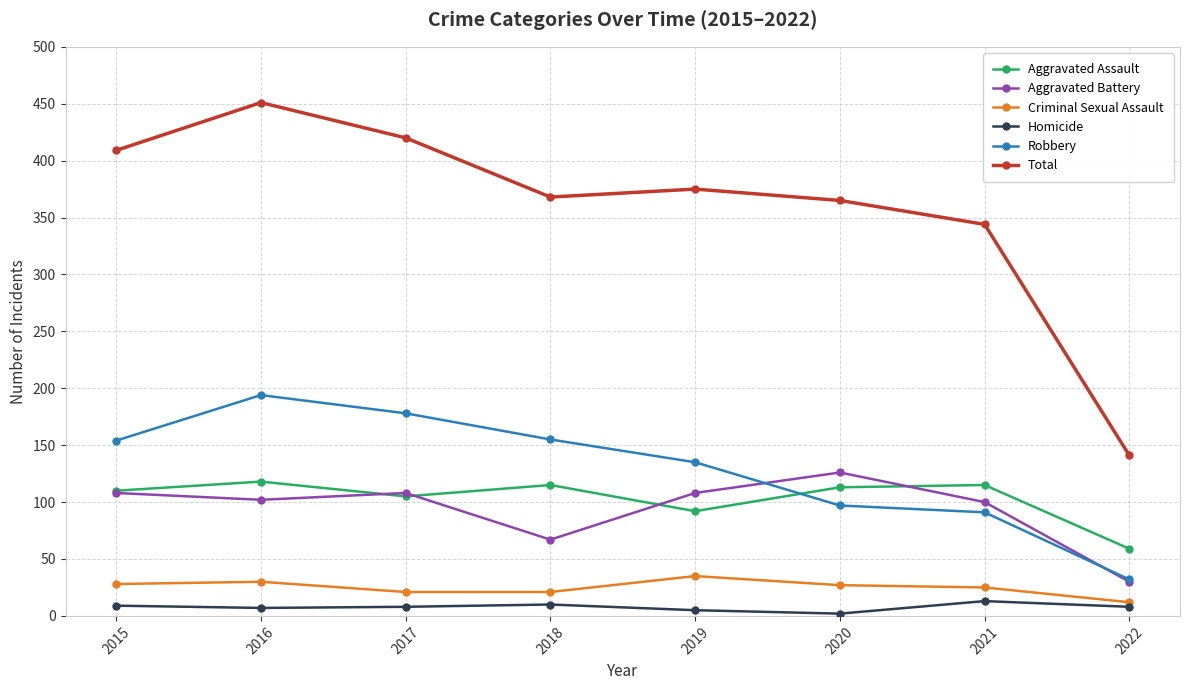

At which label does Total reach its minimum?

2022